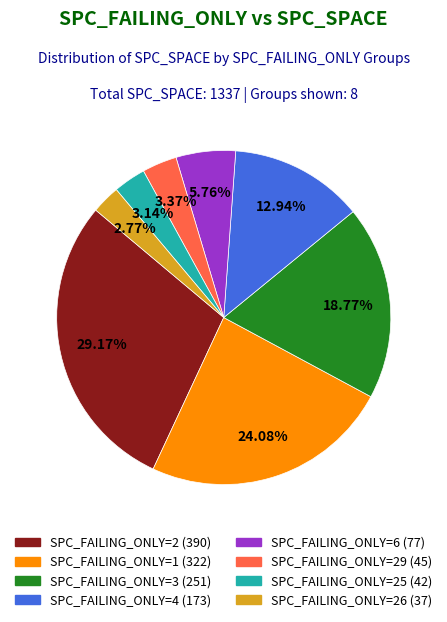

Is there any slice that represents more than half of the pie?

No